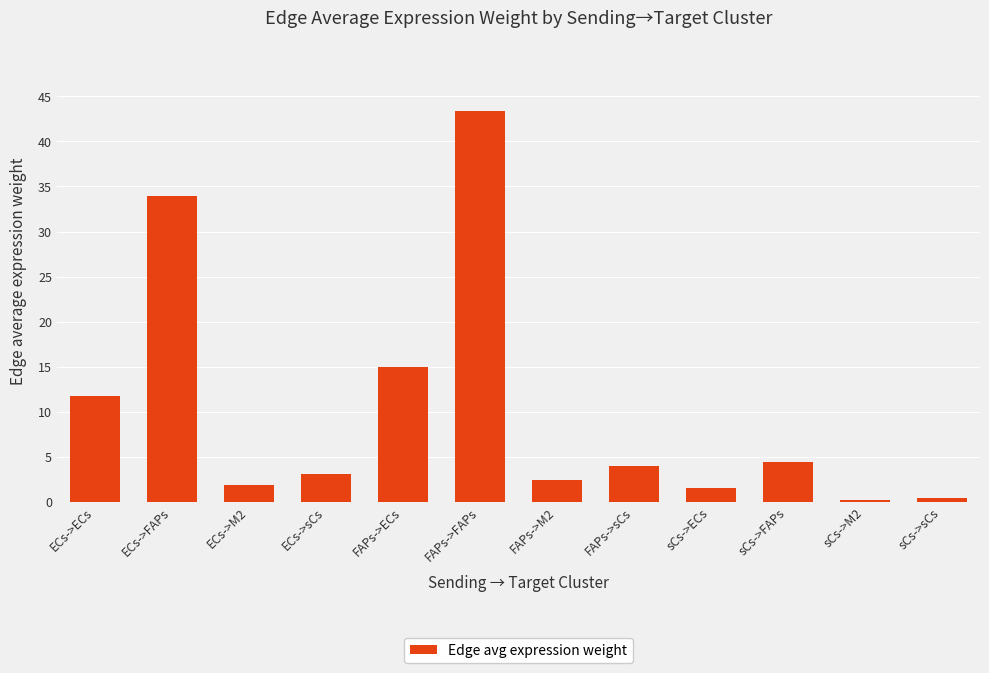

What is the label of the 6th bar from the right?

FAPs->M2